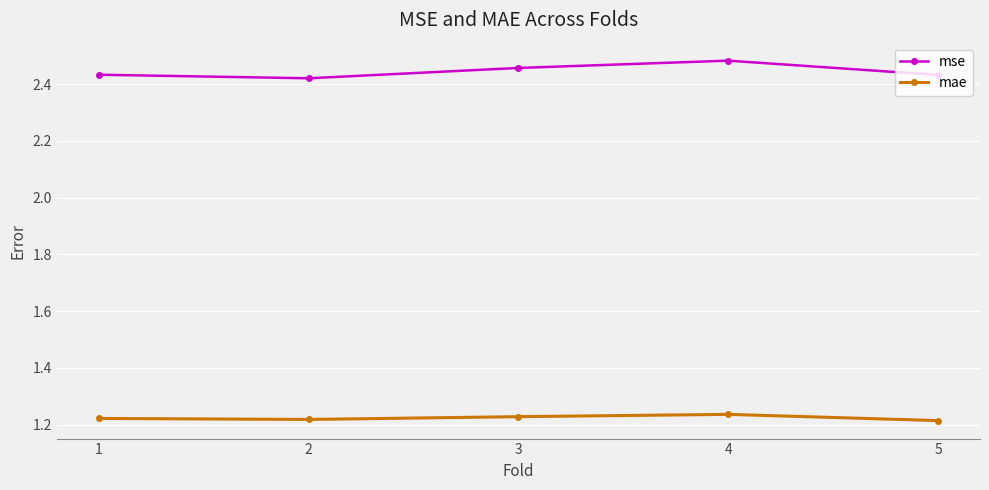

Count the mae values in the range 1 to 2.

5